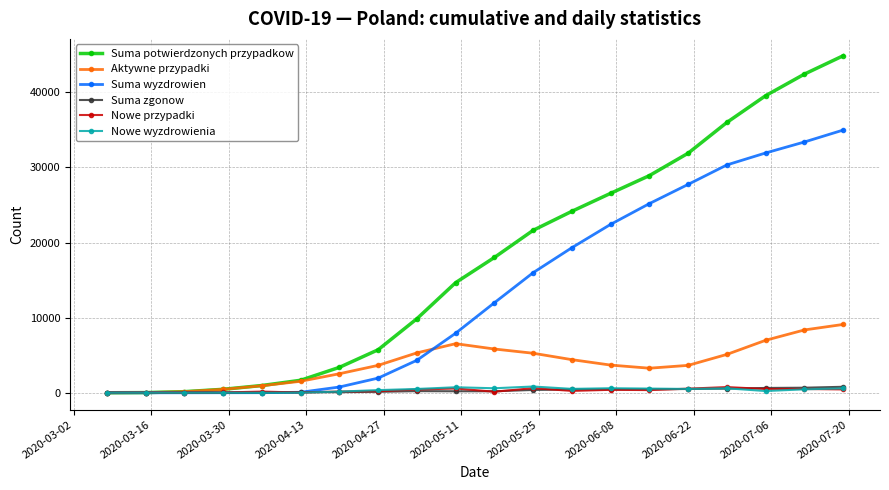

True or false: Suma potwierdzonych przypadkow has more than 2 points higher than both neighbors.

False